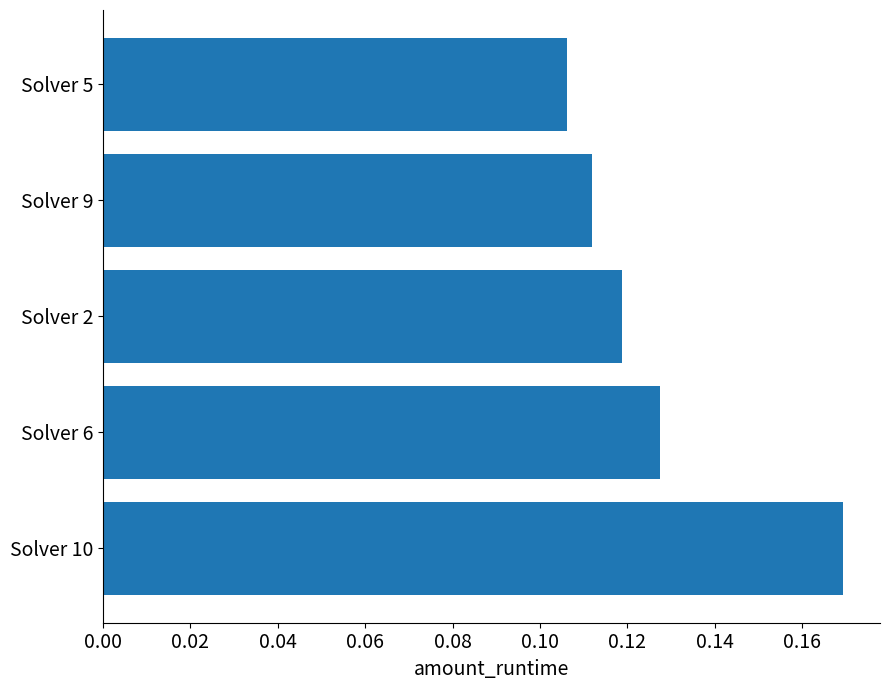

What is the sum of all values?

0.6